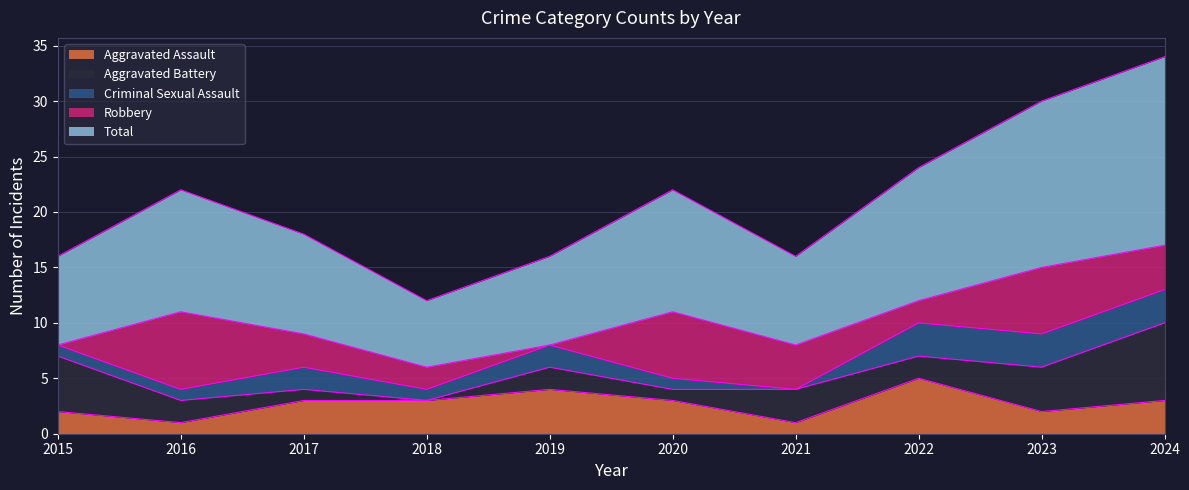

True or false: Total has a value of 4 at 2022.

False